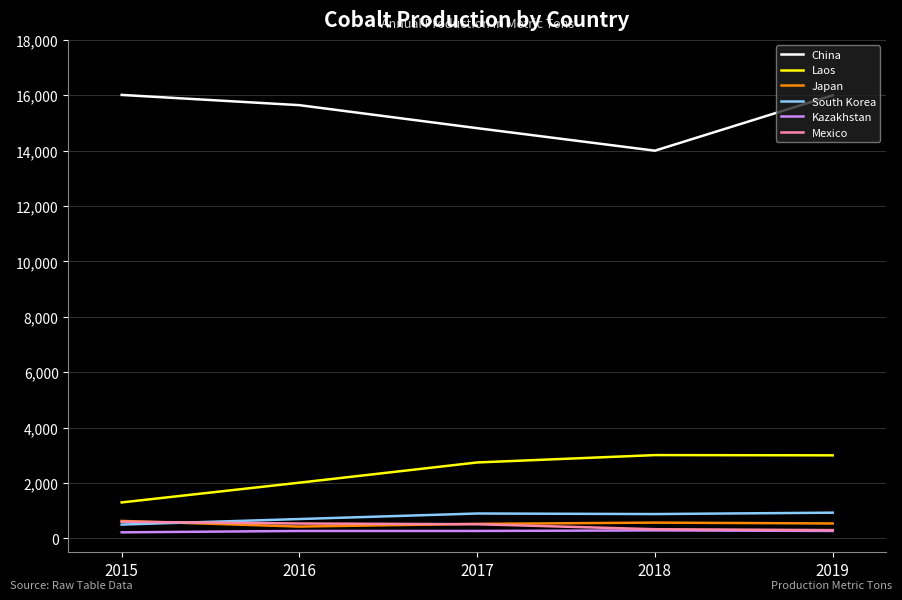

Does the chart display data point markers on the line(s)?

No